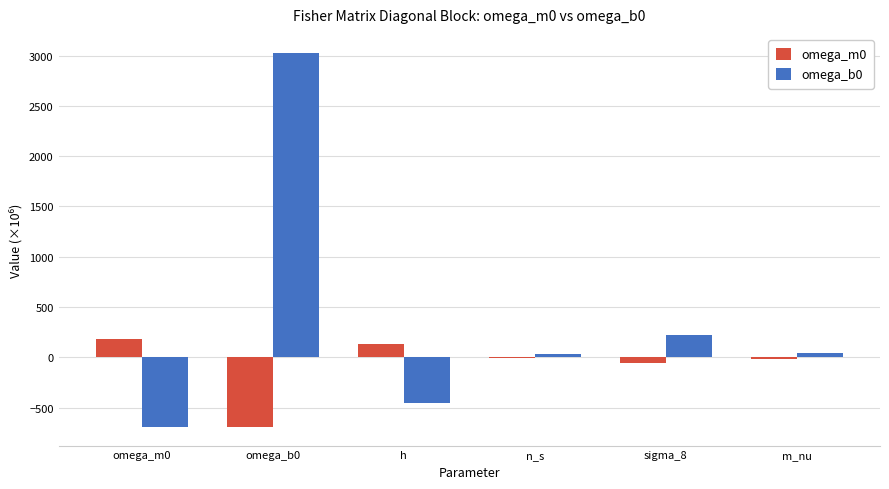

True or false: omega_b0 has a value of -457.6 at h.

True